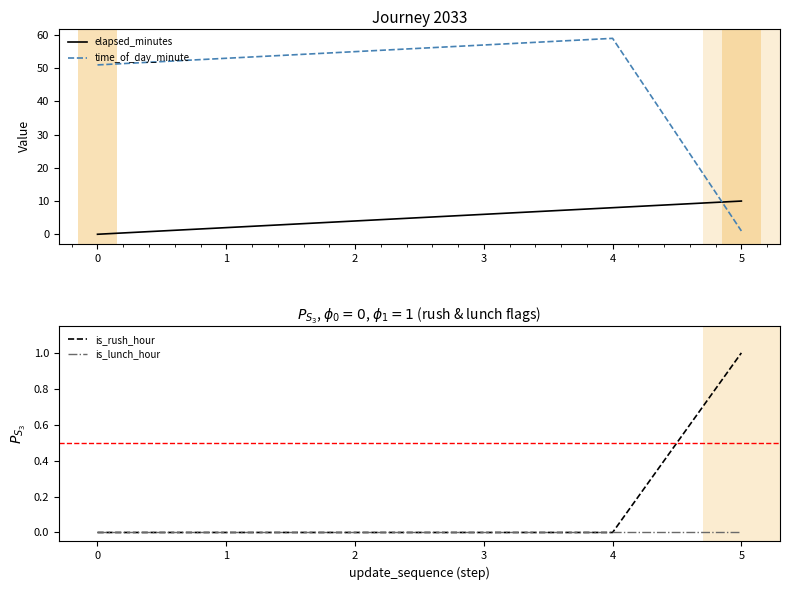

Reading right to left, what are all the values shown in this chart?

elapsed_minutes: 10	8	6	4	2	0
time_of_day_minute: 1	59	57	55	53	51
is_rush_hour: 1	0	0	0	0	0
is_lunch_hour: 0	0	0	0	0	0